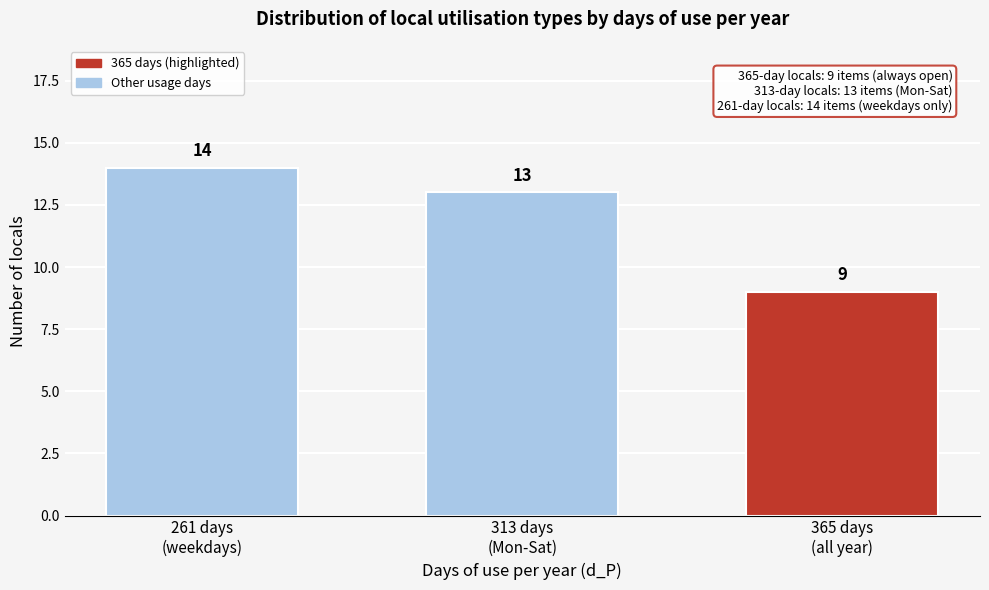

Reading left to right, transcribe all the data shown in this chart.

14	13	9